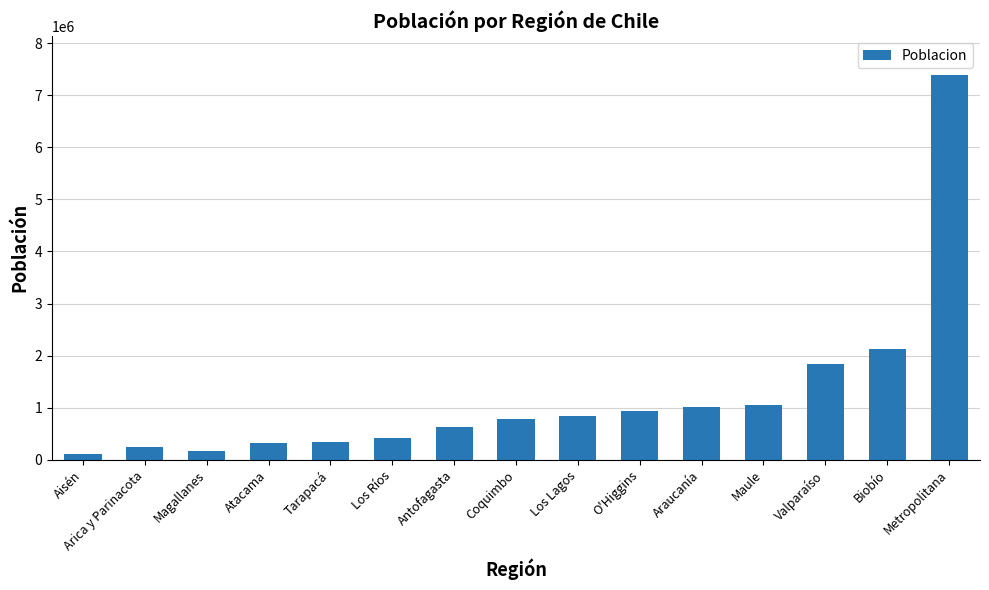

Between Magallanes and Metropolitana, which is larger?

Metropolitana